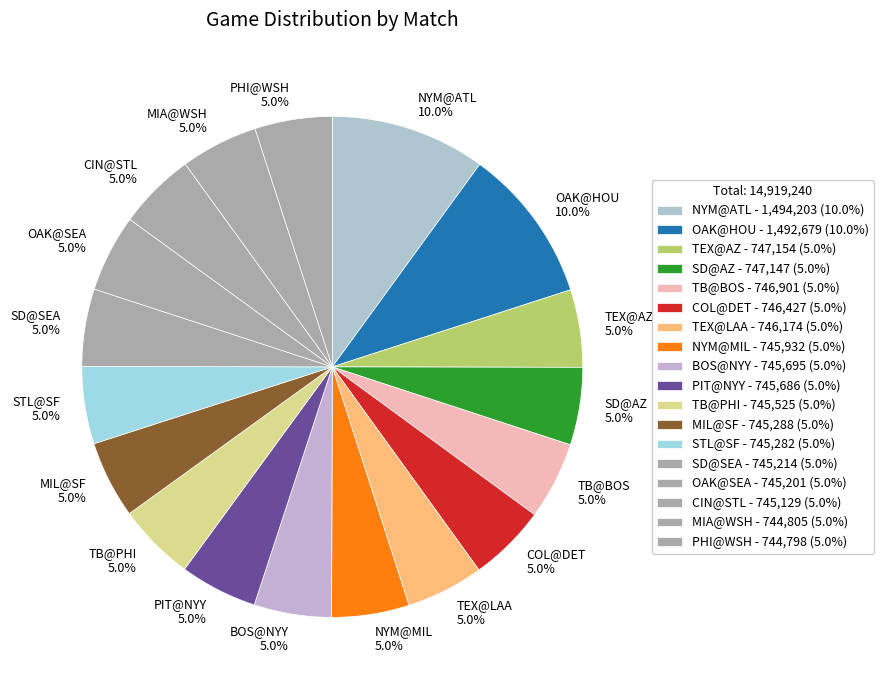

Does any single category account for the majority?

No